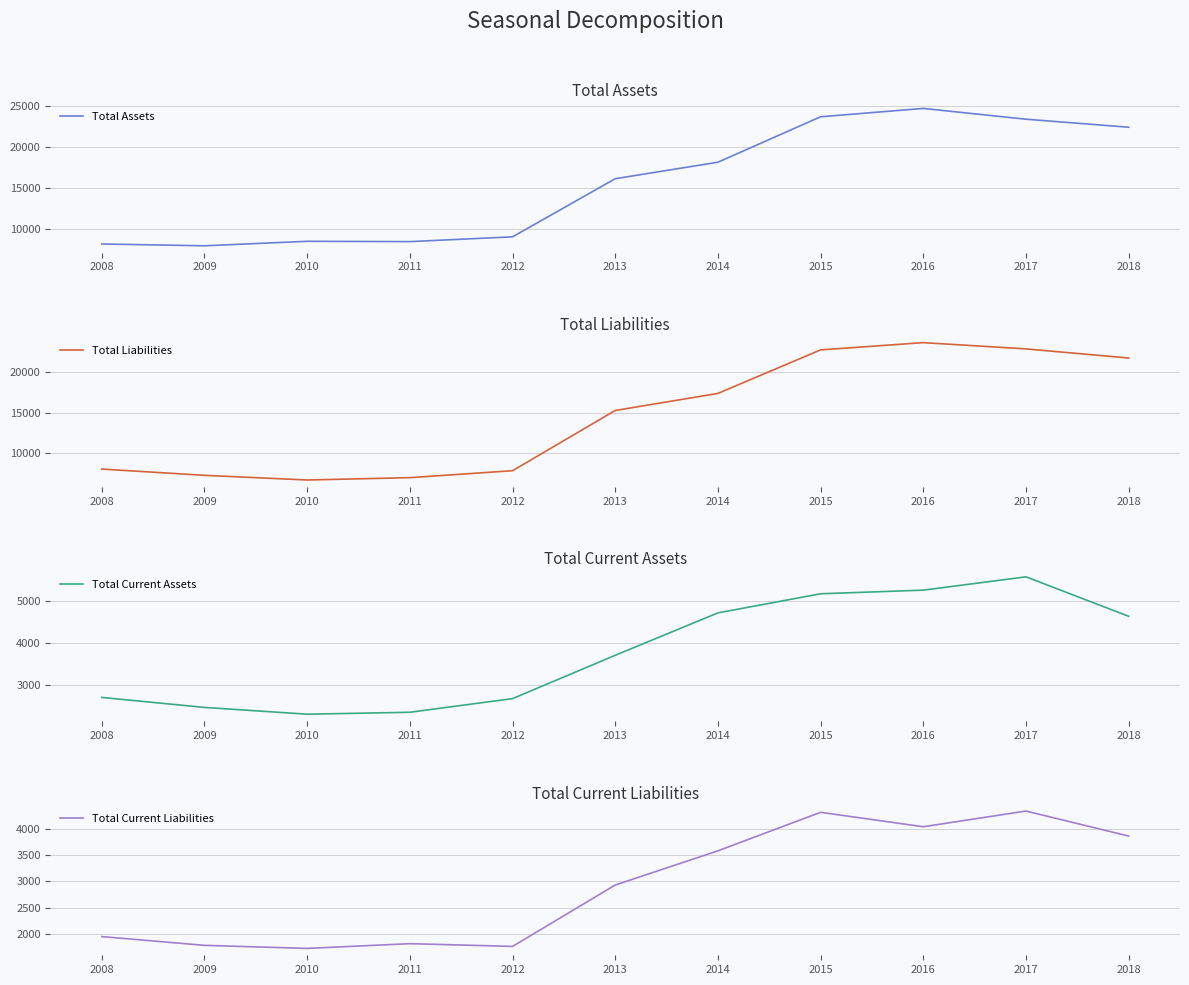

Does the chart display data point markers on the line(s)?

No